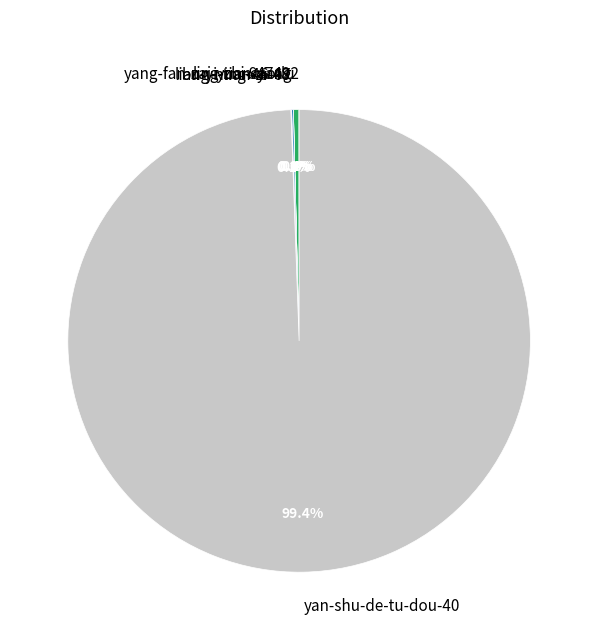

What percentage is NOT represented by yan-shu-de-tu-dou-40?

0.6%